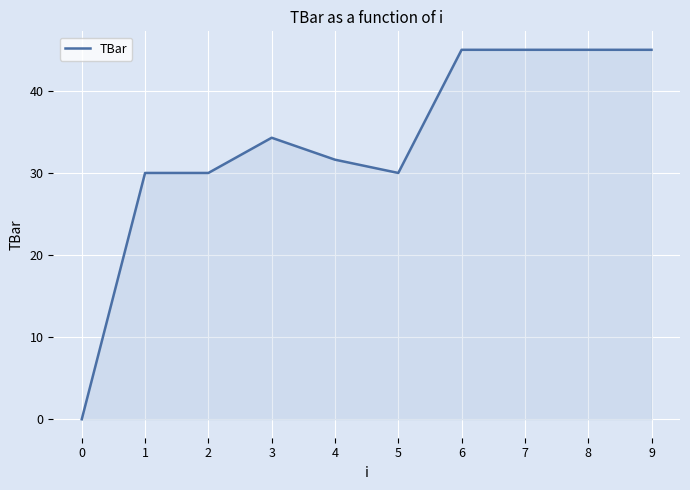

Where does the data first go above 34?

3